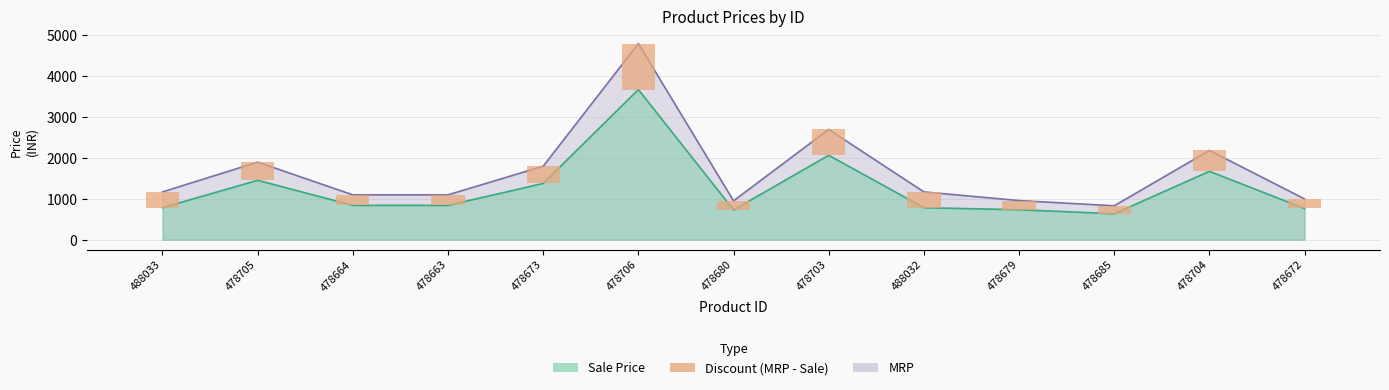

What is the approximate value at 478706, to the nearest 50?

1100